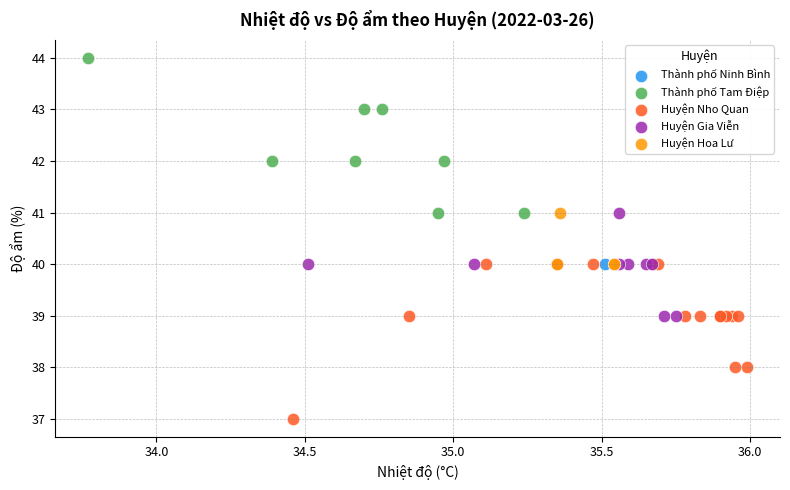

Which series reaches the minimum Y coordinate?

Huyện Nho Quan